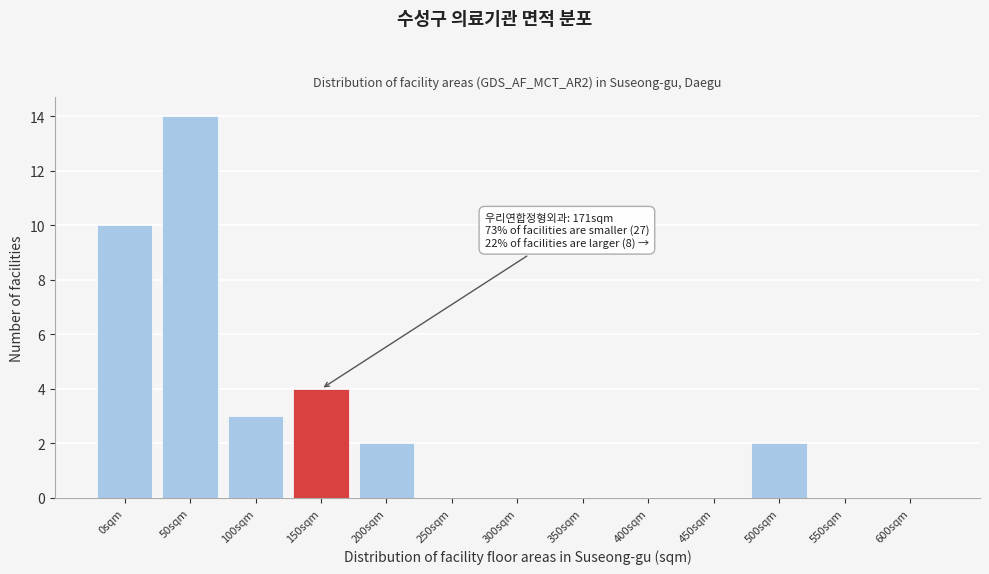

Reading left to right, transcribe all the data shown in this chart.

0sqm=10	50sqm=14	100sqm=3	150sqm=4	200sqm=2	250sqm=0	300sqm=0	350sqm=0	400sqm=0	450sqm=0	500sqm=2	550sqm=0	600sqm=0